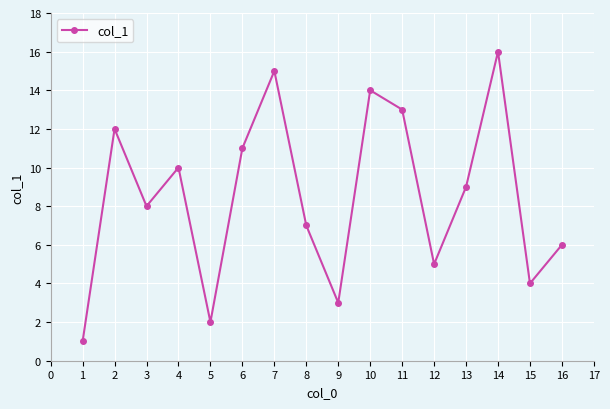

Rank the categories by value from lowest to highest.

1, 5, 9, 15, 12, 16, 8, 3, 13, 4, 6, 2, 11, 10, 7, 14